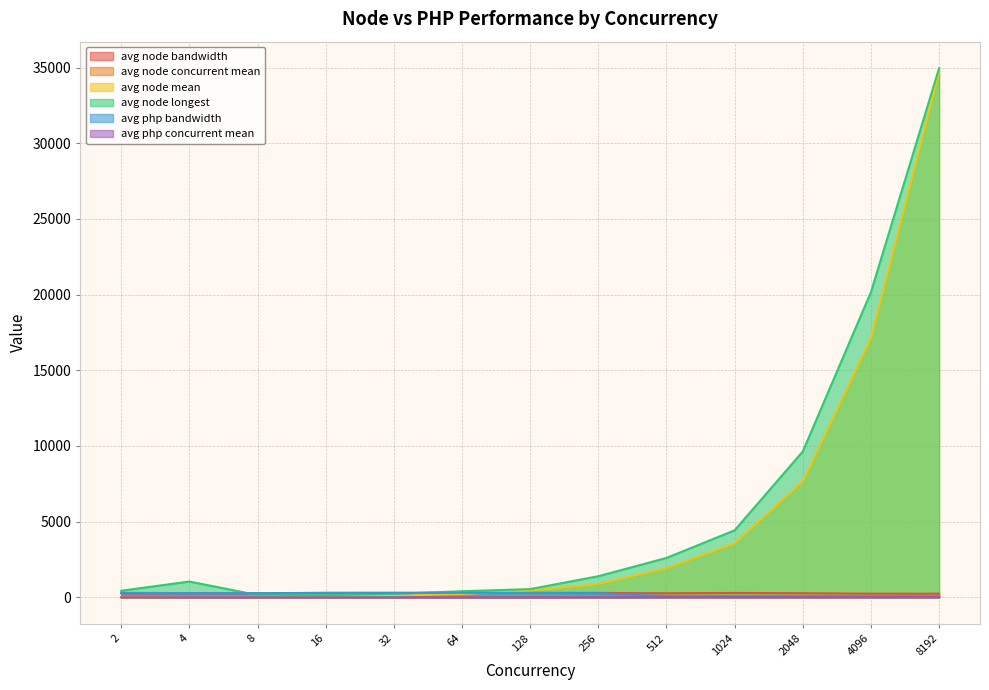

Rank the series by their maximum value, from highest to lowest.

avg node longest, avg node mean, avg php bandwidth, avg node bandwidth, avg php concurrent mean, avg node concurrent mean